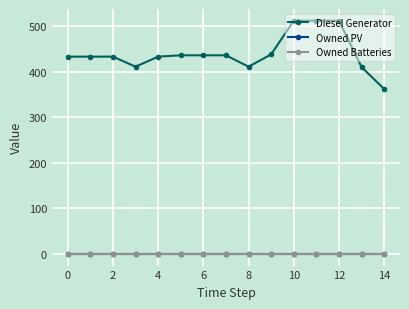

How many lines are shown in the chart?

3